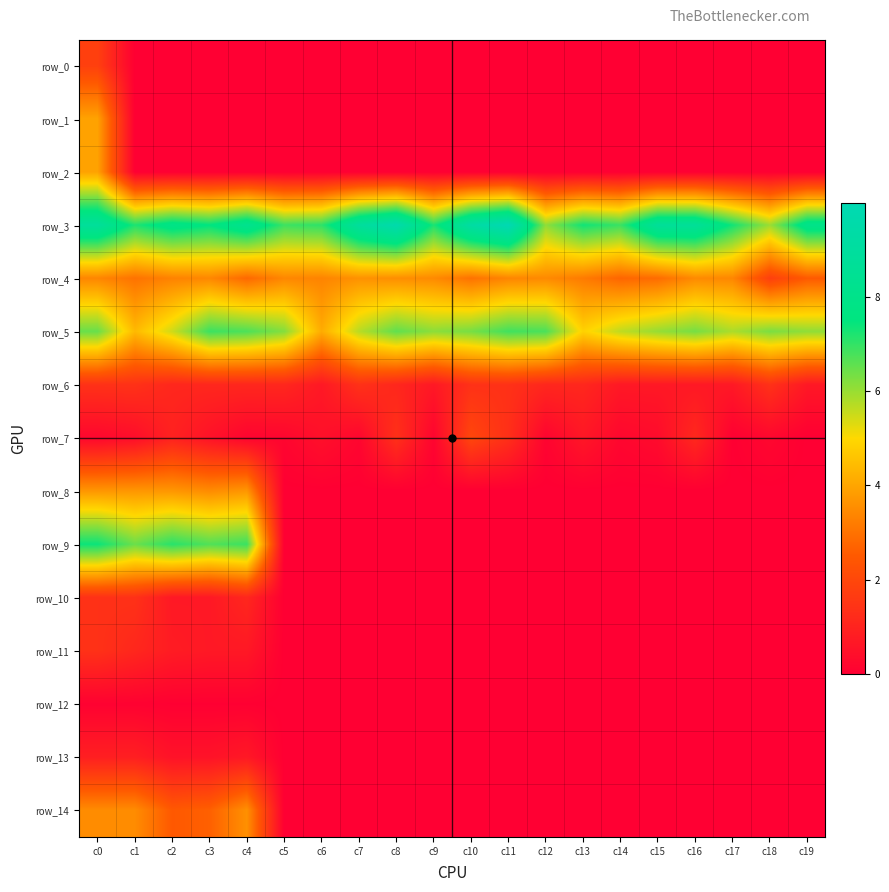

What is the maximum value shown in the chart?

10.0